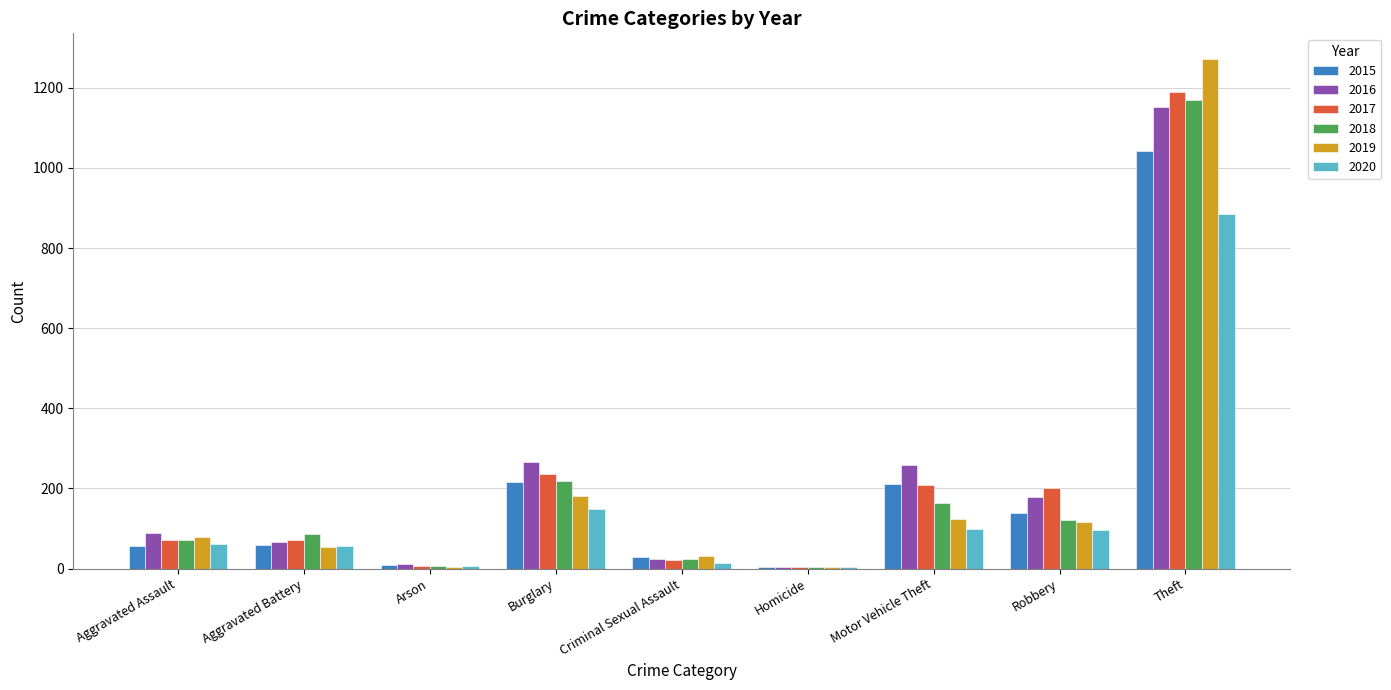

How many categories are shown in the chart?

9